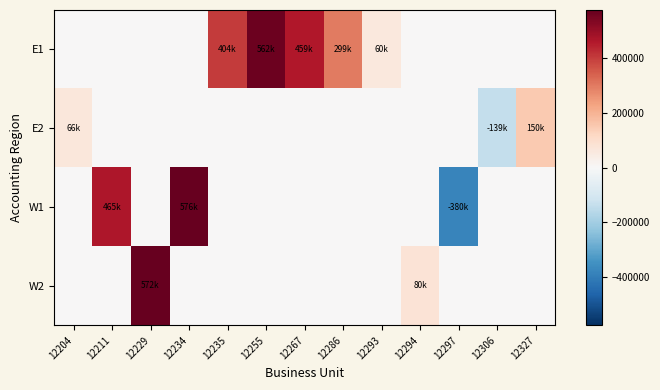

Which series has the widest spread of values?

W1